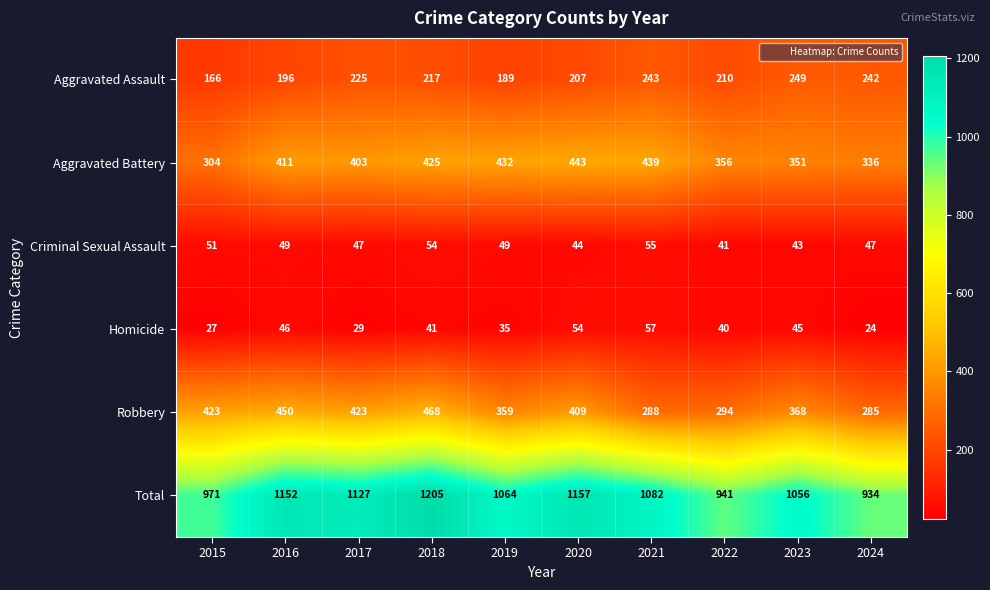

At which label is Total closest to 1069?

2019